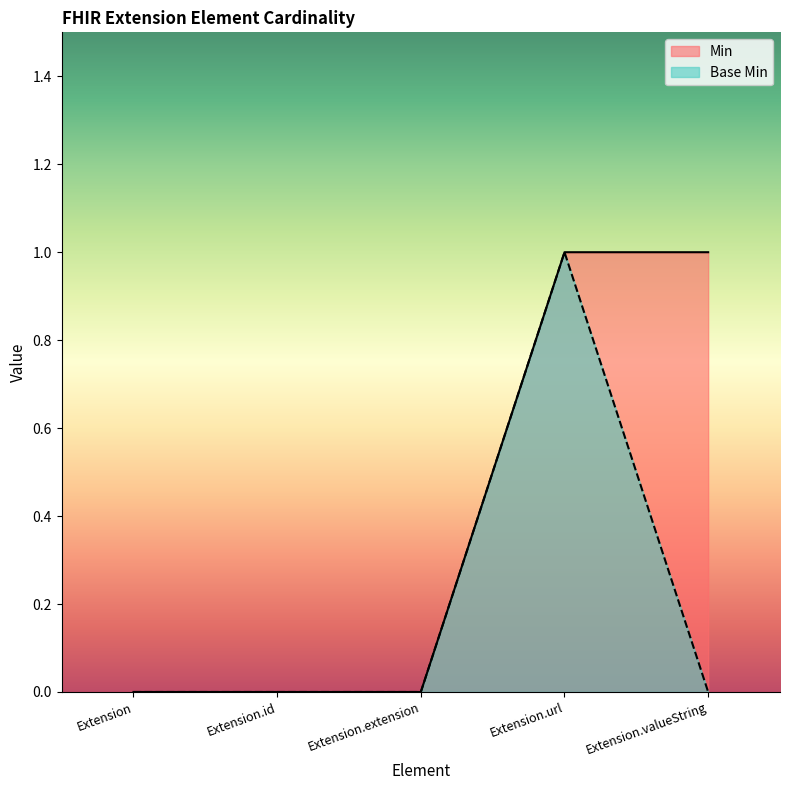

Between Extension.extension and Extension.url, which is larger?

Extension.url